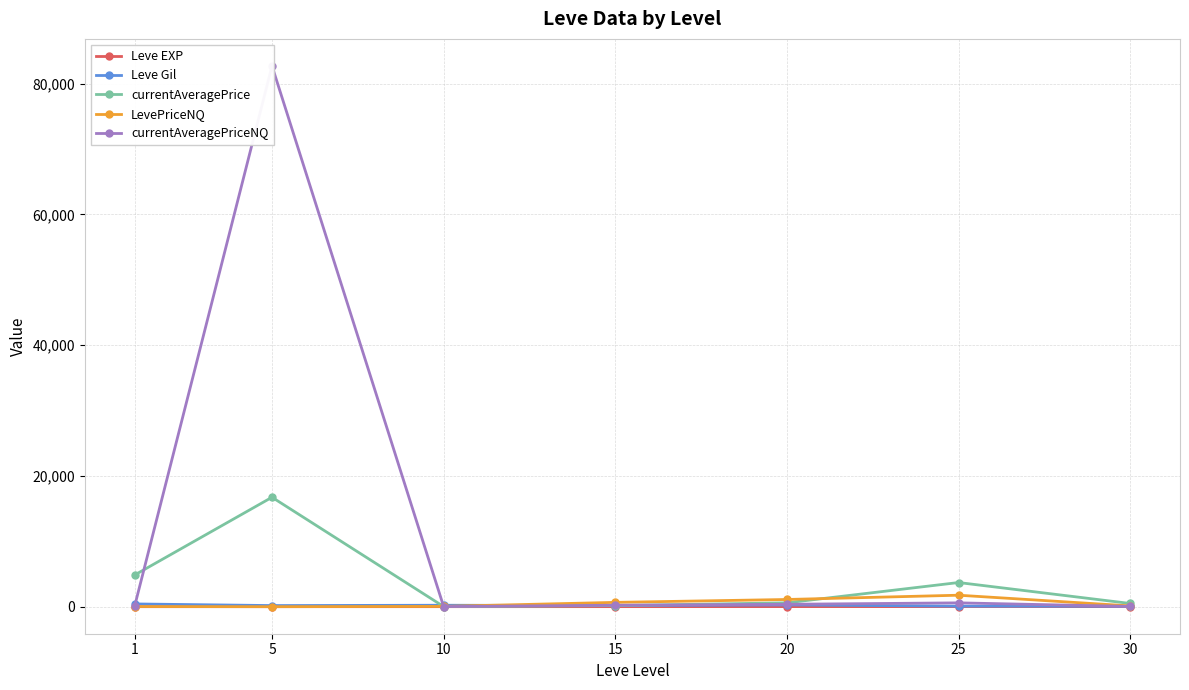

What is the value of the LevePriceNQ point at the 1st from the left?

24.2